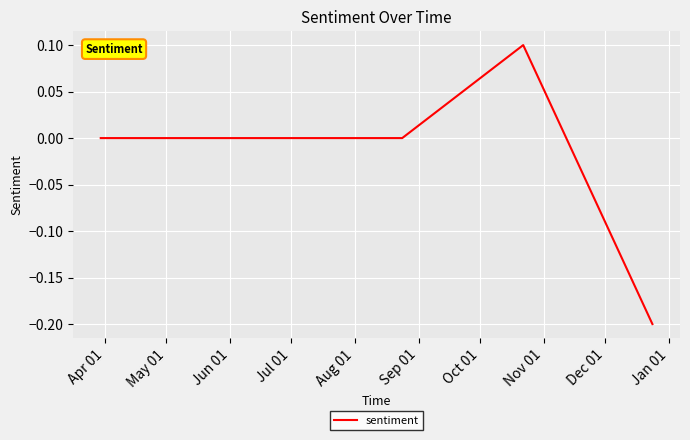

How many distinct data groups are displayed?

1